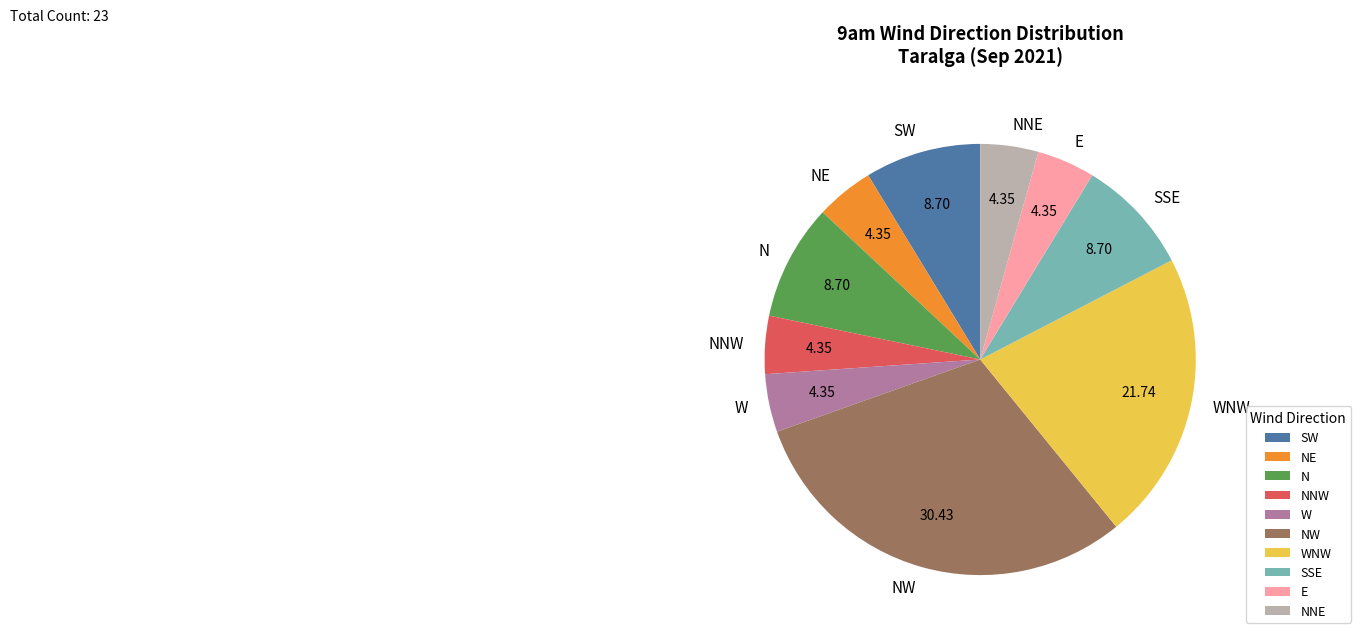

Is it true that NW is 42% of the pie?

False